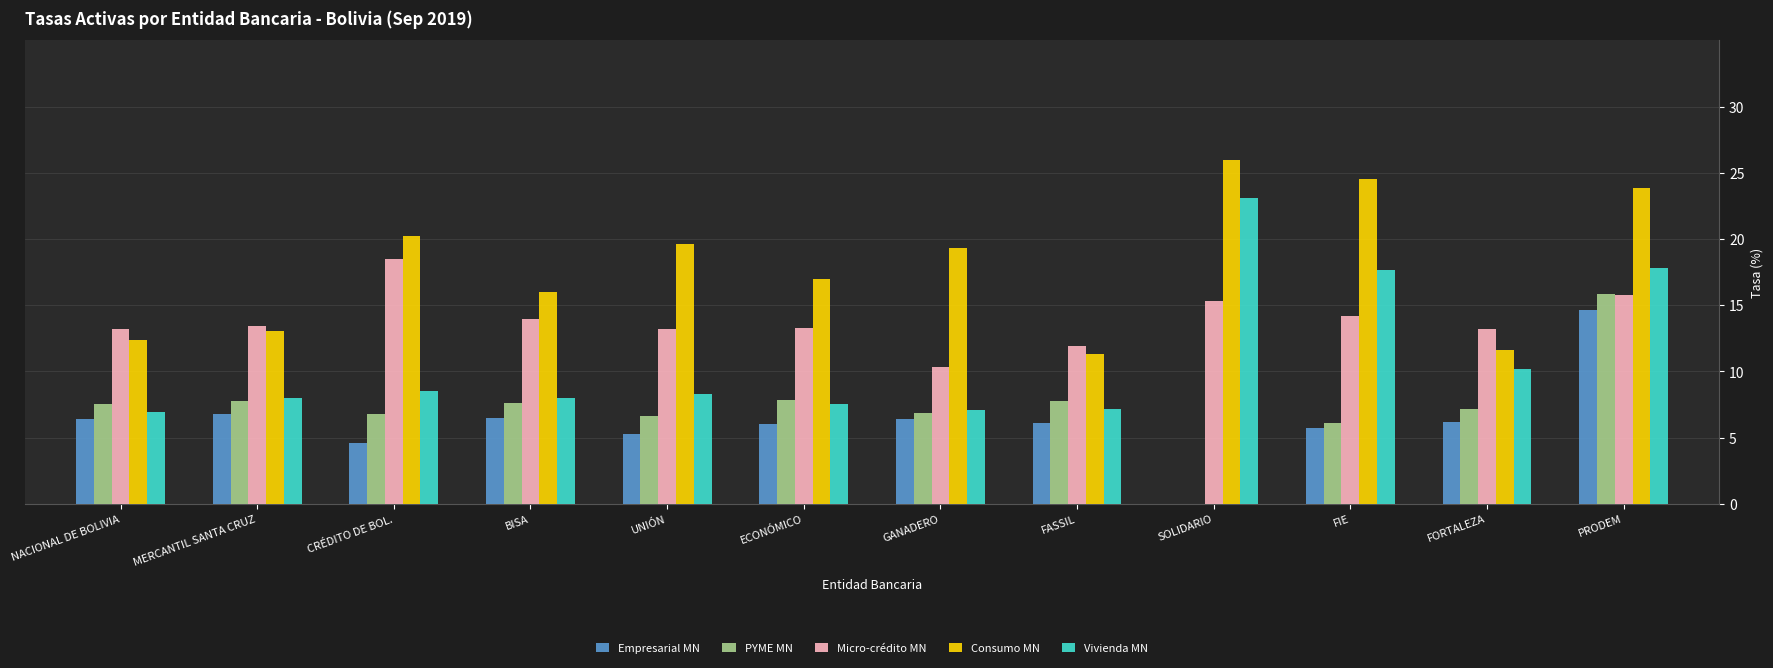

What is the total value across all series at FIE?

68.1